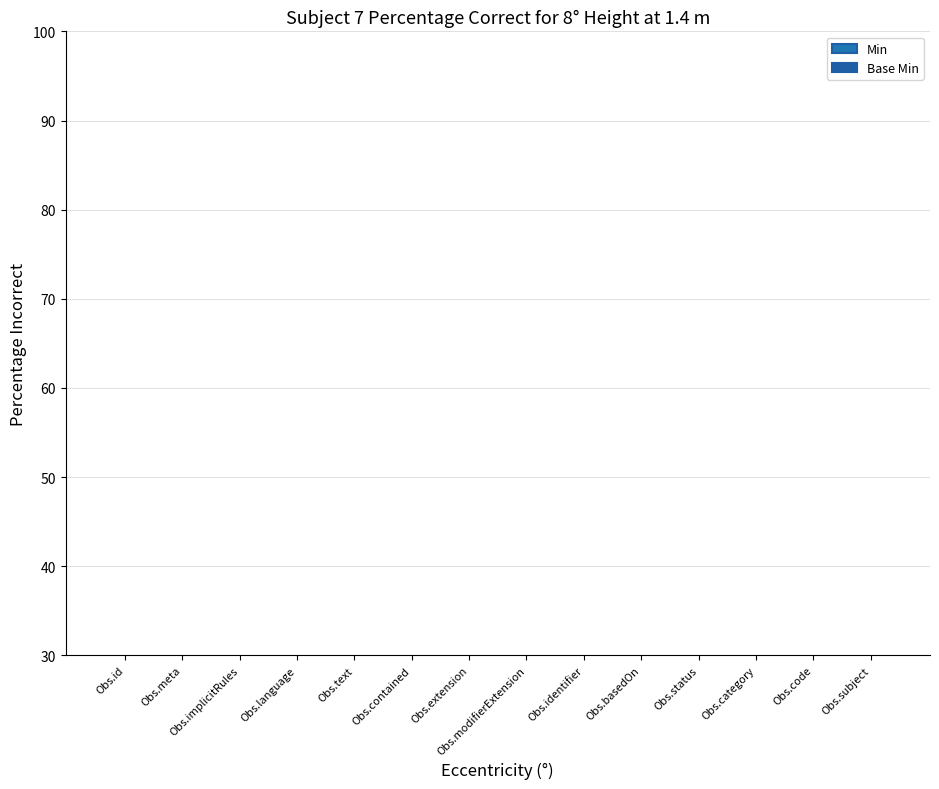

At which category is the sum across all series the highest?

Obs.status